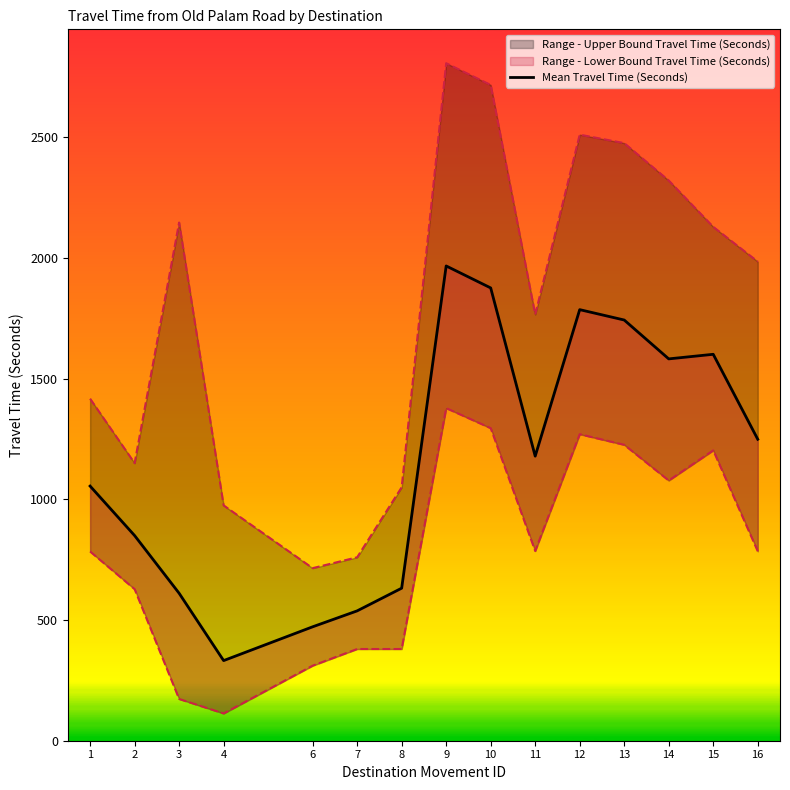

What is the difference between the second highest and second lowest values?

1404